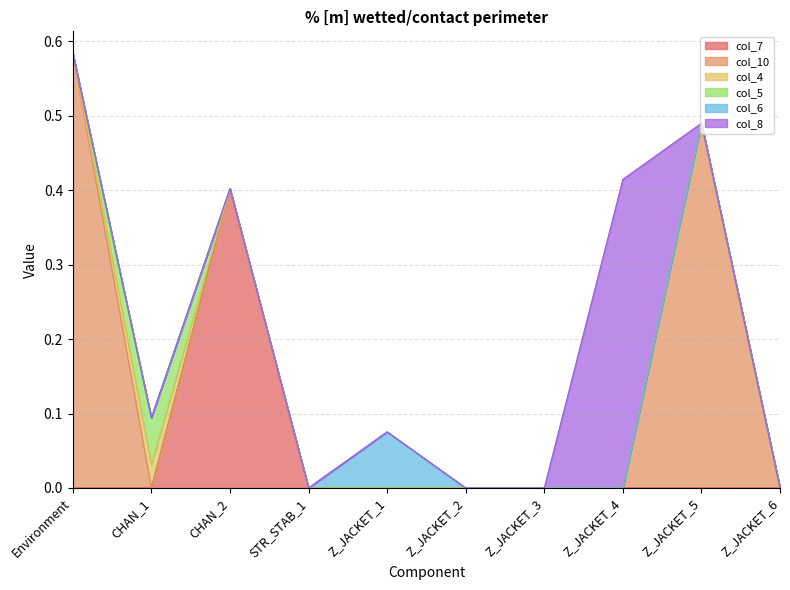

Reading right to left, extract all data points from this chart.

col_7: Z_JACKET_6=0.0	Z_JACKET_5=0.0	Z_JACKET_4=0.0	Z_JACKET_3=0.0	Z_JACKET_2=0.0	Z_JACKET_1=0.0	STR_STAB_1=0.0	CHAN_2=0.4	CHAN_1=0.0	Environment=0.0
col_10: Z_JACKET_6=0.0	Z_JACKET_5=0.5	Z_JACKET_4=0.0	Z_JACKET_3=0.0	Z_JACKET_2=0.0	Z_JACKET_1=0.0	STR_STAB_1=0.0	CHAN_2=0.0	CHAN_1=0.0	Environment=0.6
col_4: Z_JACKET_6=0.0	Z_JACKET_5=0.0	Z_JACKET_4=0.0	Z_JACKET_3=0.0	Z_JACKET_2=0.0	Z_JACKET_1=0.0	STR_STAB_1=0.0	CHAN_2=0.0	CHAN_1=0.0	Environment=0.0
col_5: Z_JACKET_6=0.0	Z_JACKET_5=0.0	Z_JACKET_4=0.0	Z_JACKET_3=0.0	Z_JACKET_2=0.0	Z_JACKET_1=0.0	STR_STAB_1=0.0	CHAN_2=0.0	CHAN_1=0.1	Environment=0.0
col_6: Z_JACKET_6=0.0	Z_JACKET_5=0.0	Z_JACKET_4=0.0	Z_JACKET_3=0.0	Z_JACKET_2=0.0	Z_JACKET_1=0.1	STR_STAB_1=0.0	CHAN_2=0.0	CHAN_1=0.0	Environment=0.0
col_8: Z_JACKET_6=0.0	Z_JACKET_5=0.0	Z_JACKET_4=0.4	Z_JACKET_3=0.0	Z_JACKET_2=0.0	Z_JACKET_1=0.0	STR_STAB_1=0.0	CHAN_2=0.0	CHAN_1=0.0	Environment=0.0